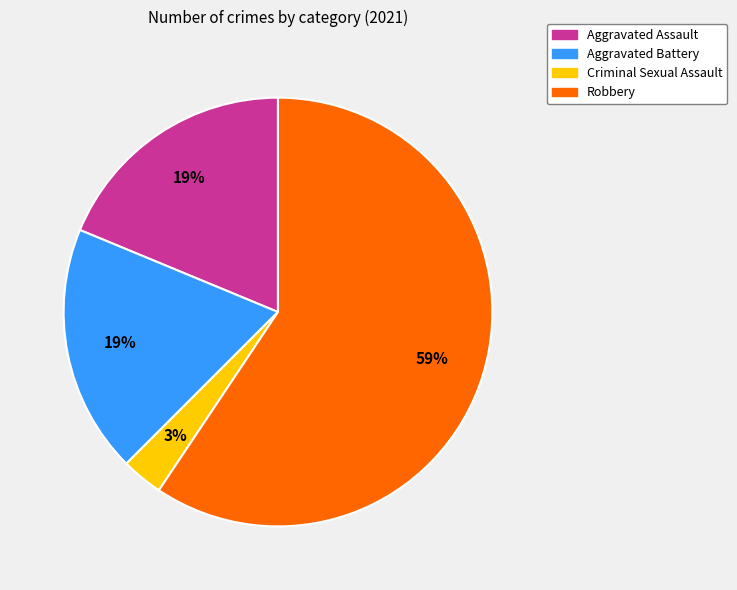

Which has a higher value, Aggravated Assault or Criminal Sexual Assault?

Aggravated Assault